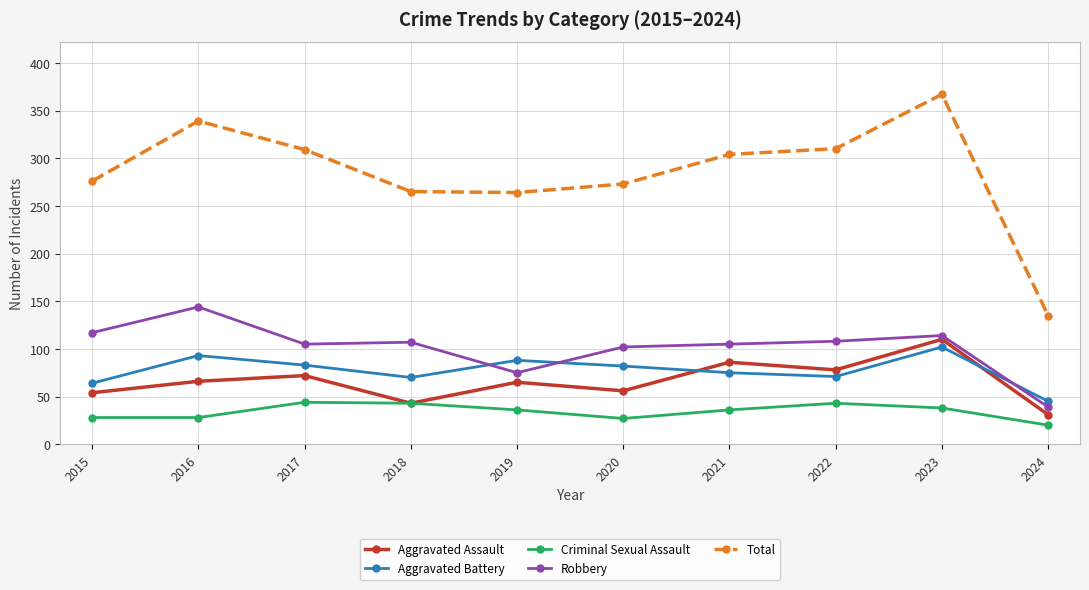

True or false: Aggravated Battery has more than 2 interior local peaks.

True